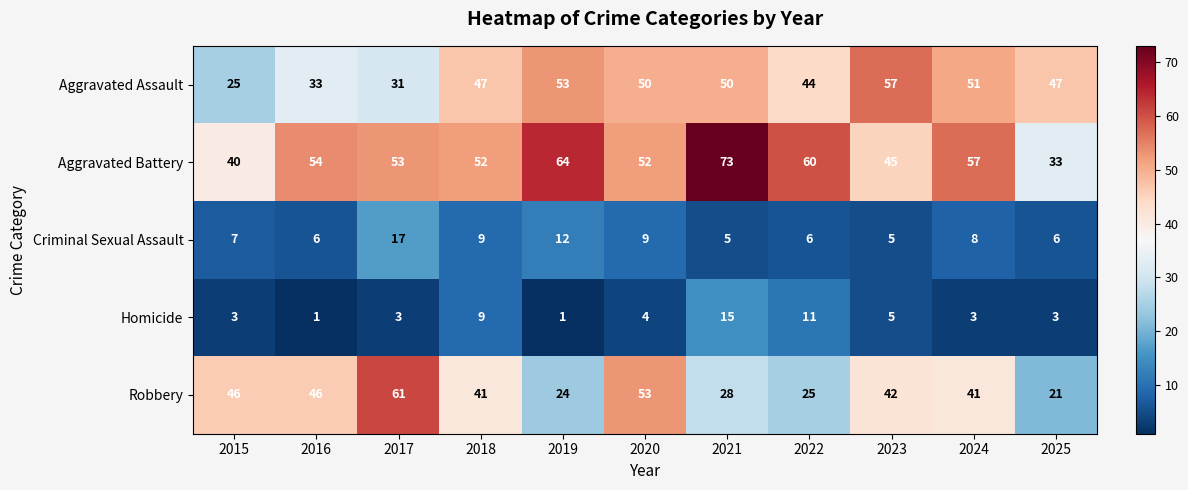

What is the difference between the highest and lowest values at 2021?

68